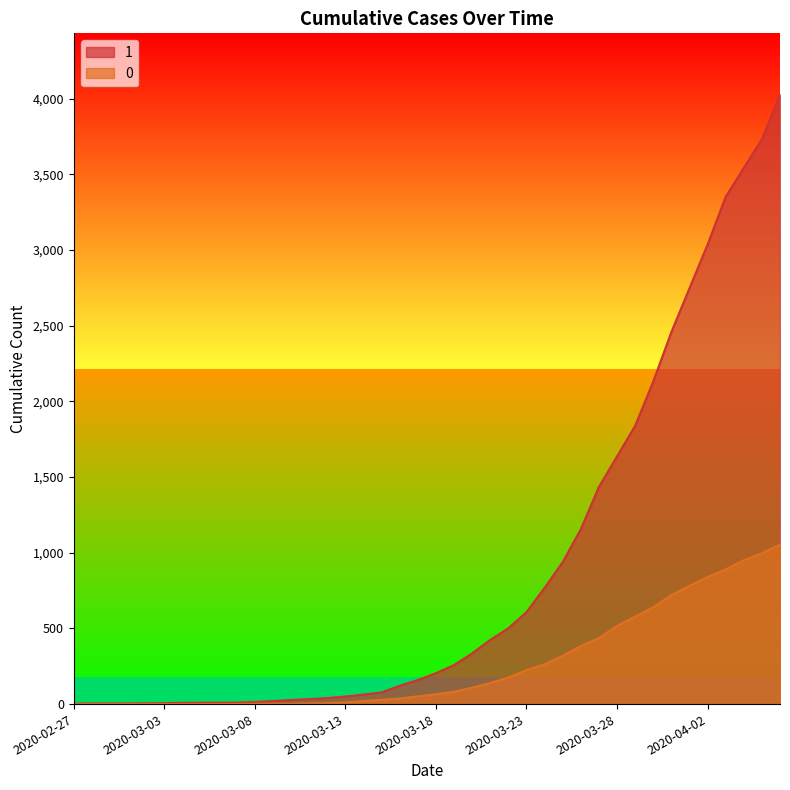

True or false: 1 and 0 cross at least once.

False